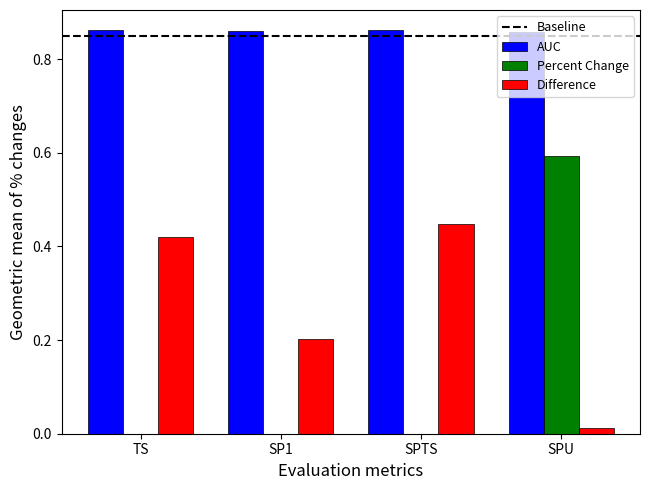

What is the total value across all series at TS?

1.3